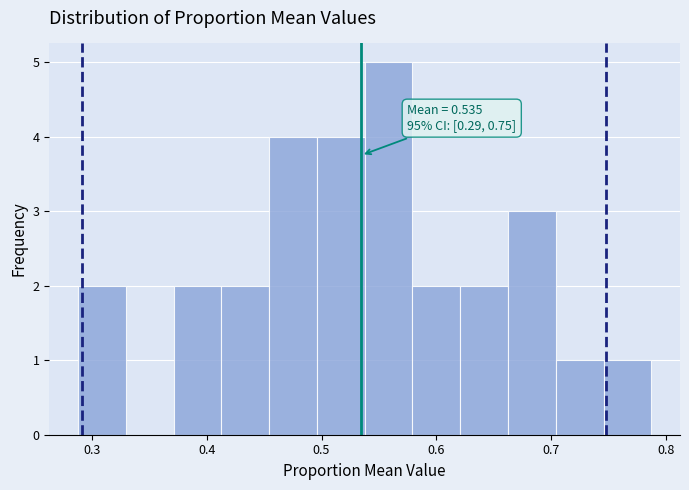

Over which range of the x-axis is the bar tallest?

0.54 to 0.58